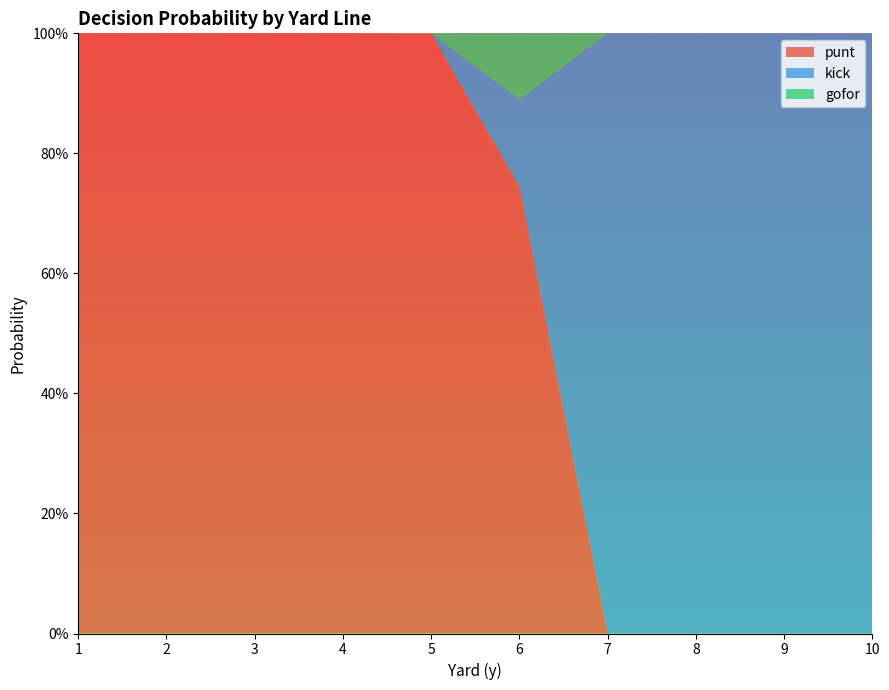

Reading left to right, what are all the values shown in this chart?

punt: 1=1.0	2=1.0	3=1.0	4=1.0	5=1.0	6=0.7	7=0.0	8=0.0	9=0.0	10=0.0
kick: 1=0.0	2=0.0	3=0.0	4=0.0	5=0.0	6=0.1	7=1.0	8=1.0	9=1.0	10=1.0
gofor: 1=0.0	2=0.0	3=0.0	4=0.0	5=0.0	6=0.1	7=0.0	8=0.0	9=0.0	10=0.0